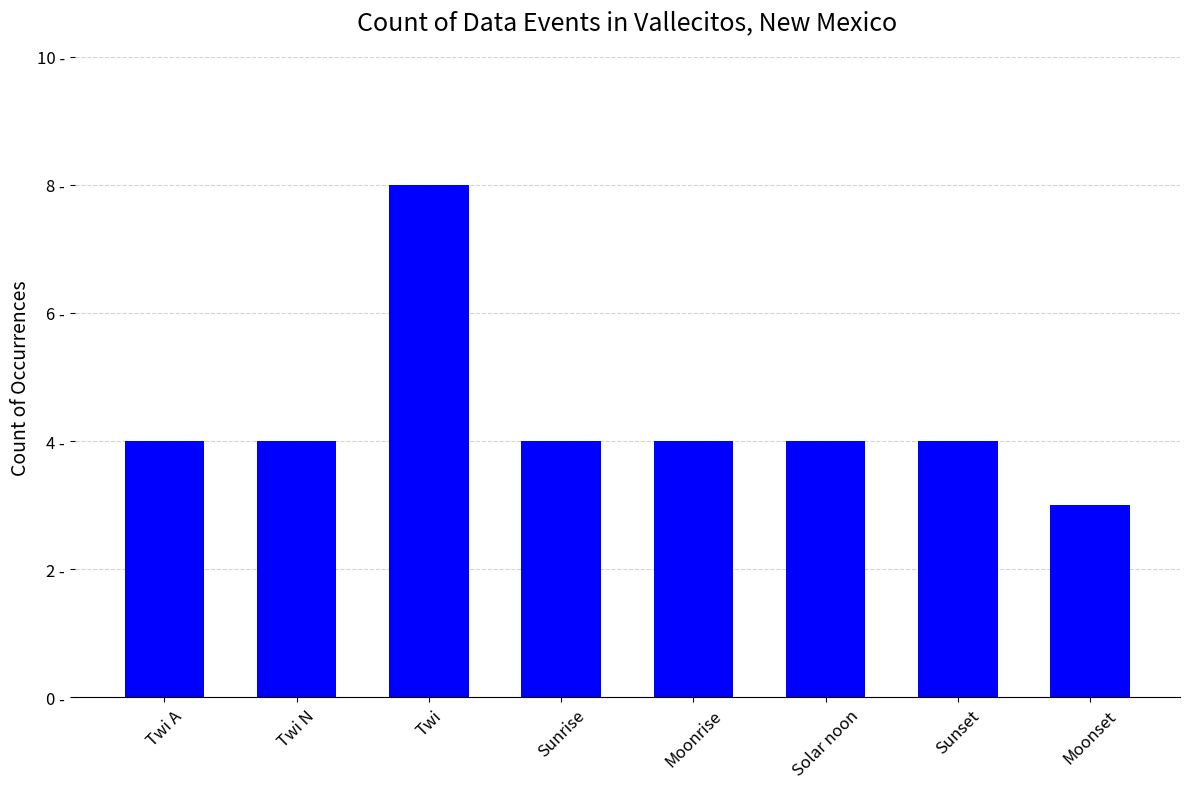

Rank the categories by value from lowest to highest.

Moonset, Twi A, Twi N, Sunrise, Moonrise, Solar noon, Sunset, Twi